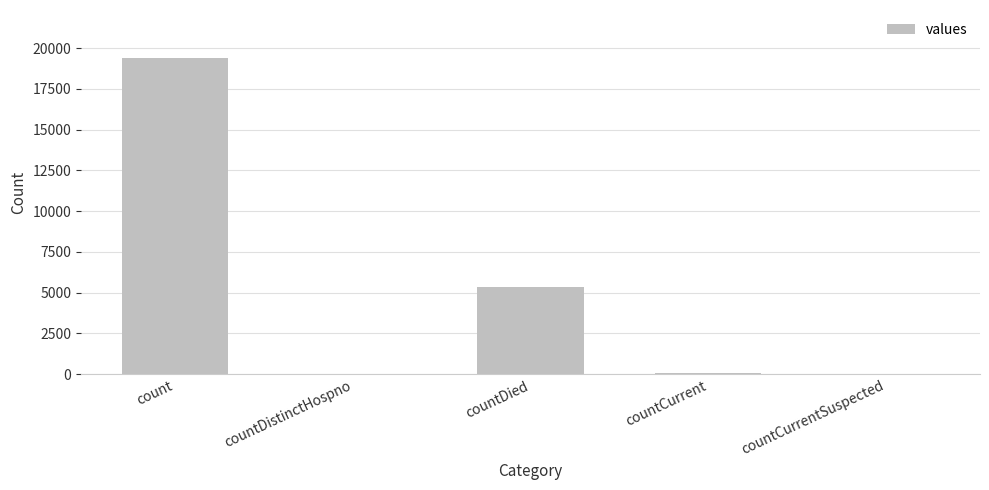

What is the sum of all values?

24875